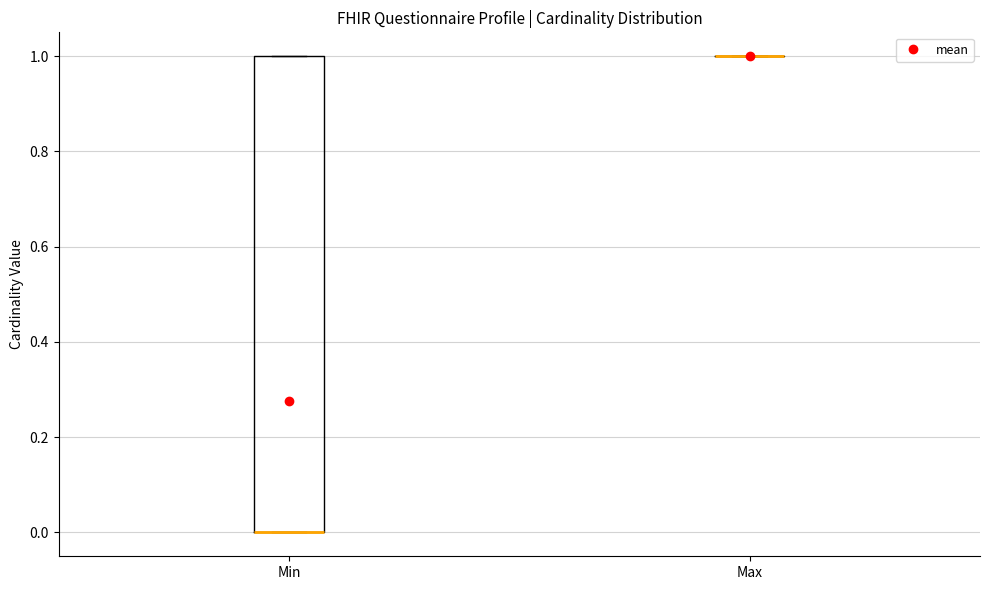

Reading left to right, transcribe this box plot: for each box, give where its median line is, the range the box spans, and where its two whiskers end, as read against the y-axis. The values are not printed on the chart, so give them approximately, as read against the axis.

Min: median 0 (drawn on the box's lower edge), box 0 to 1, whiskers 0 to 1
Max: box collapsed to a line at 1, whiskers 1 to 1